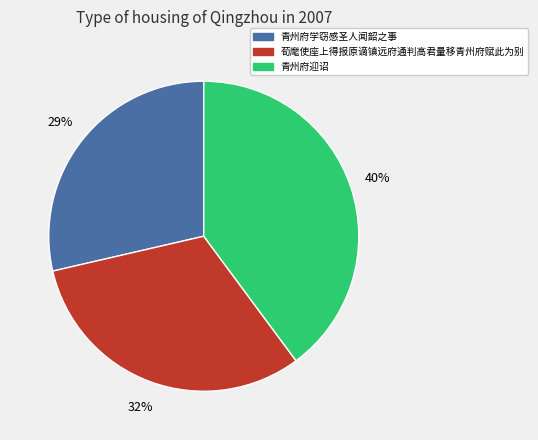

True or false: 荀麾使座上得报原谪镇远府通判高君量移青州府赋此为别 accounts for 32% of the total.

True